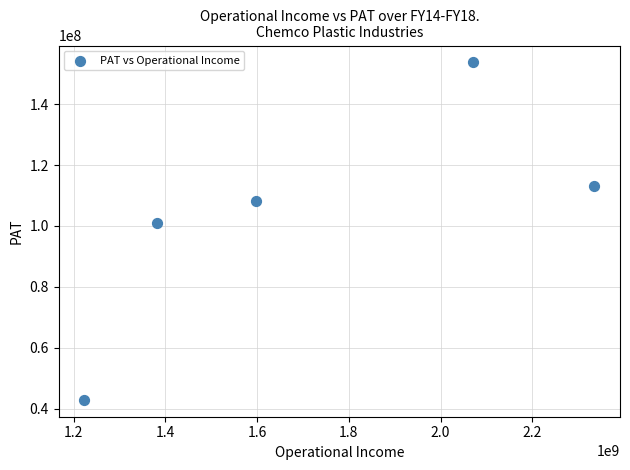

What Y value in the scatter plot is closest to 98291500?

101117000